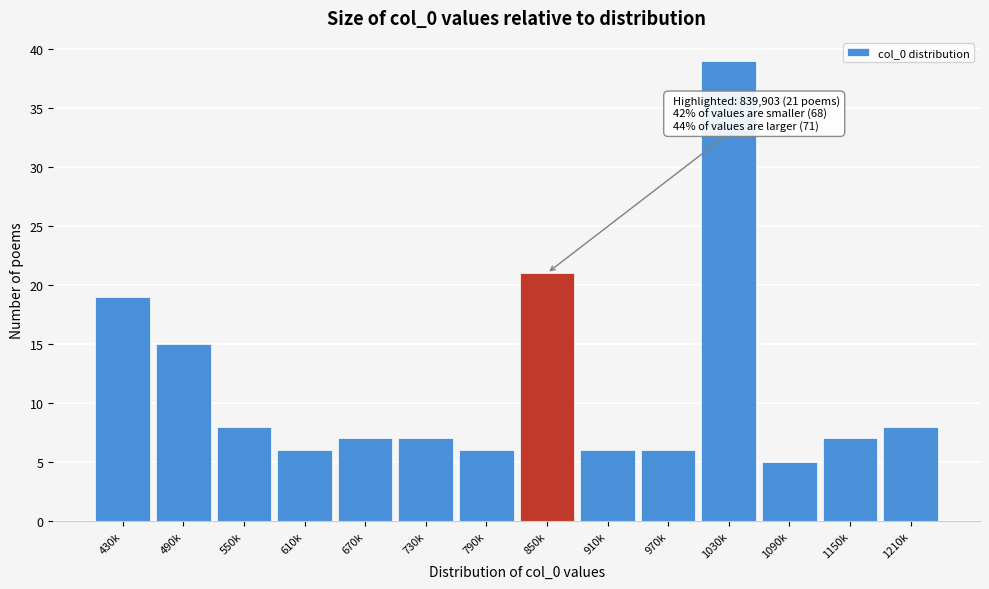

Reading right to left, transcribe all the data shown in this chart.

8	7	5	39	6	6	21	6	7	7	6	8	15	19